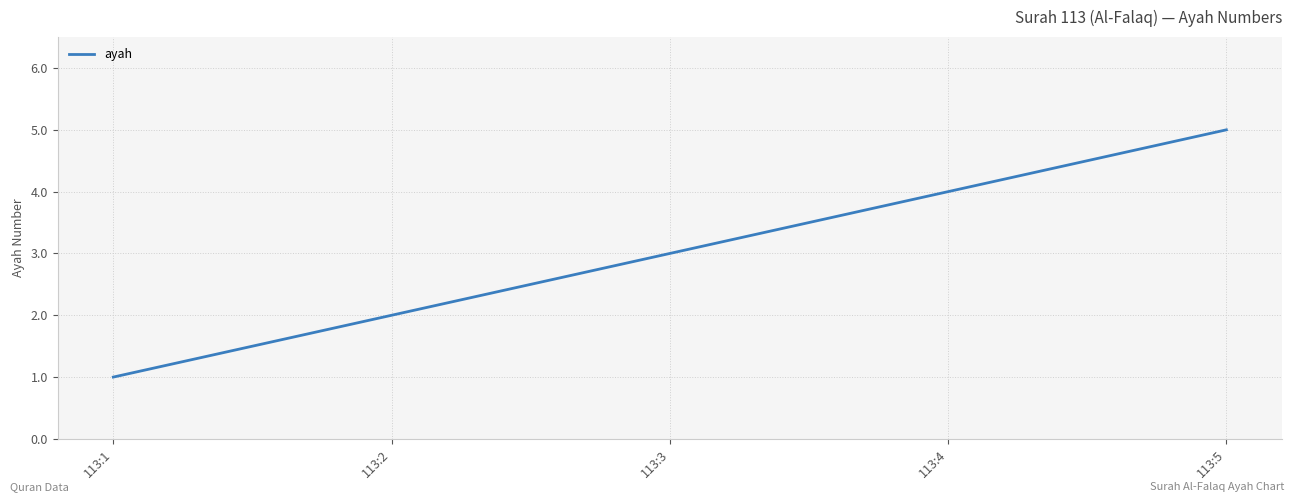

Reading left to right, extract all data points from this chart.

113:1=1	113:2=2	113:3=3	113:4=4	113:5=5